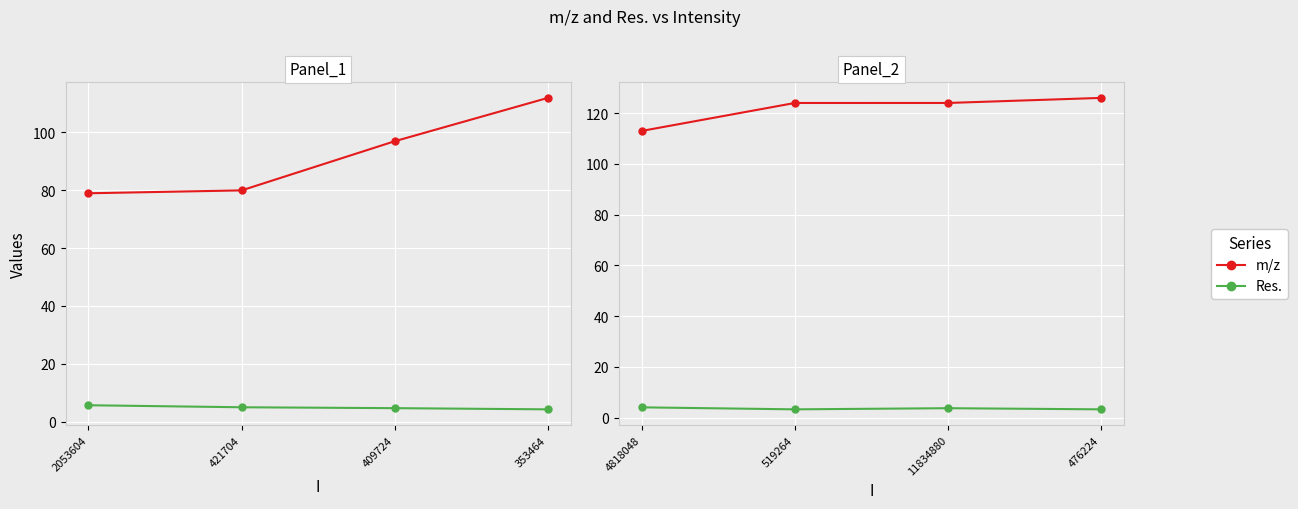

How many data points in m/z are less than 124?

1